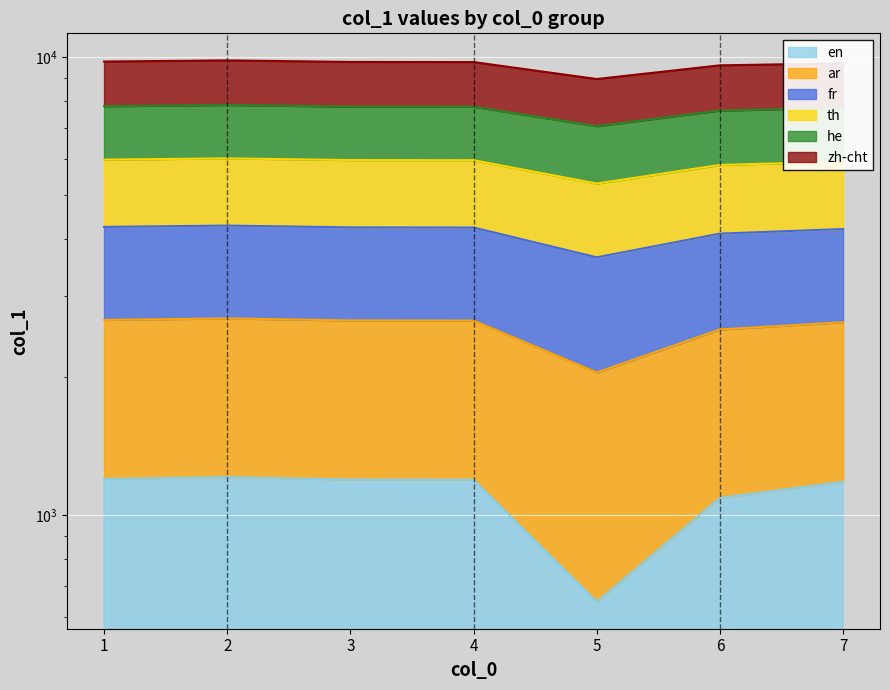

Which series changed the most between 6 and 7?

ar